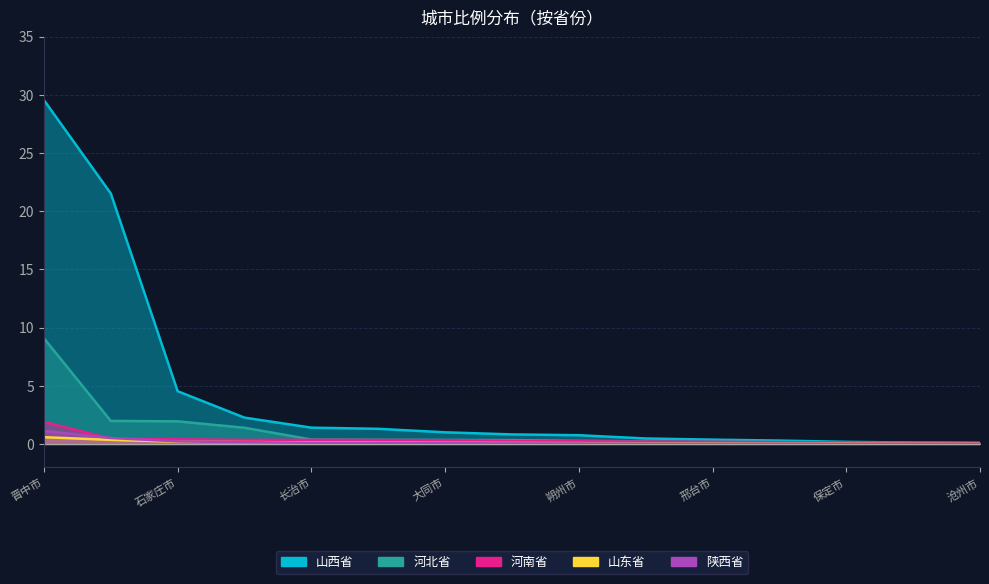

Reading left to right, what are all the values shown in this chart?

山西省: 晋中市=29.5	太原市=21.5	石家庄市=4.5	忻州市=2.3	长治市=1.4	运城市=1.3	大同市=1.0	临汾市=0.8	朔州市=0.8	晋城市=0.5	邢台市=0.4	邯郸市=0.3	保定市=0.2	衡水市=0.1	沧州市=0.1
河北省: 晋中市=9.1	太原市=2.0	石家庄市=1.9	忻州市=1.4	长治市=0.4	运城市=0.4	大同市=0.3	临汾市=0.3	朔州市=0.3	晋城市=0.2	邢台市=0.2	邯郸市=0.1	保定市=0.1	衡水市=0.1	沧州市=0.1
河南省: 晋中市=1.9	太原市=0.5	石家庄市=0.4	忻州市=0.3	长治市=0.3	运城市=0.3	大同市=0.3	临汾市=0.2	朔州市=0.2	晋城市=0.2	邢台市=0.2	邯郸市=0.1	保定市=0.1	衡水市=0.1	沧州市=0.1
山东省: 晋中市=0.6	太原市=0.3	石家庄市=0.2	忻州市=0.2	长治市=0.1	运城市=0.1	大同市=0.1	临汾市=0.1	朔州市=0.1	晋城市=0.1	邢台市=0.1	邯郸市=0.0	保定市=0.0	衡水市=0.0	沧州市=0.0
陕西省: 晋中市=1.1	太原市=0.5	石家庄市=0.2	忻州市=0.1	长治市=0.1	运城市=0.1	大同市=0.1	临汾市=0.1	朔州市=0.0	晋城市=0.0	邢台市=0.0	邯郸市=0.0	保定市=0.0	衡水市=0.0	沧州市=0.0